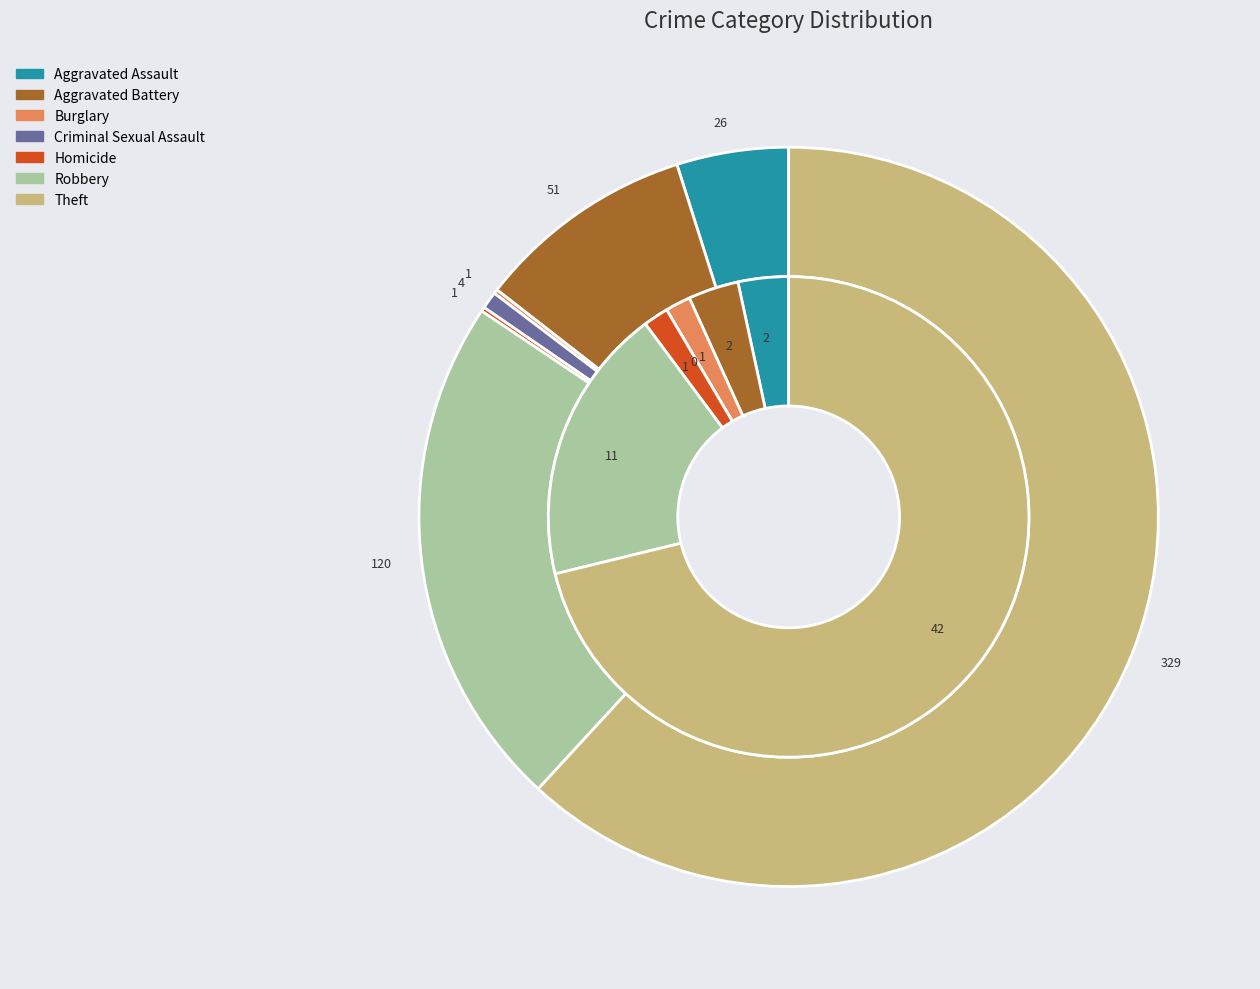

What percentage is the 5 slice, to the nearest percent?

19%